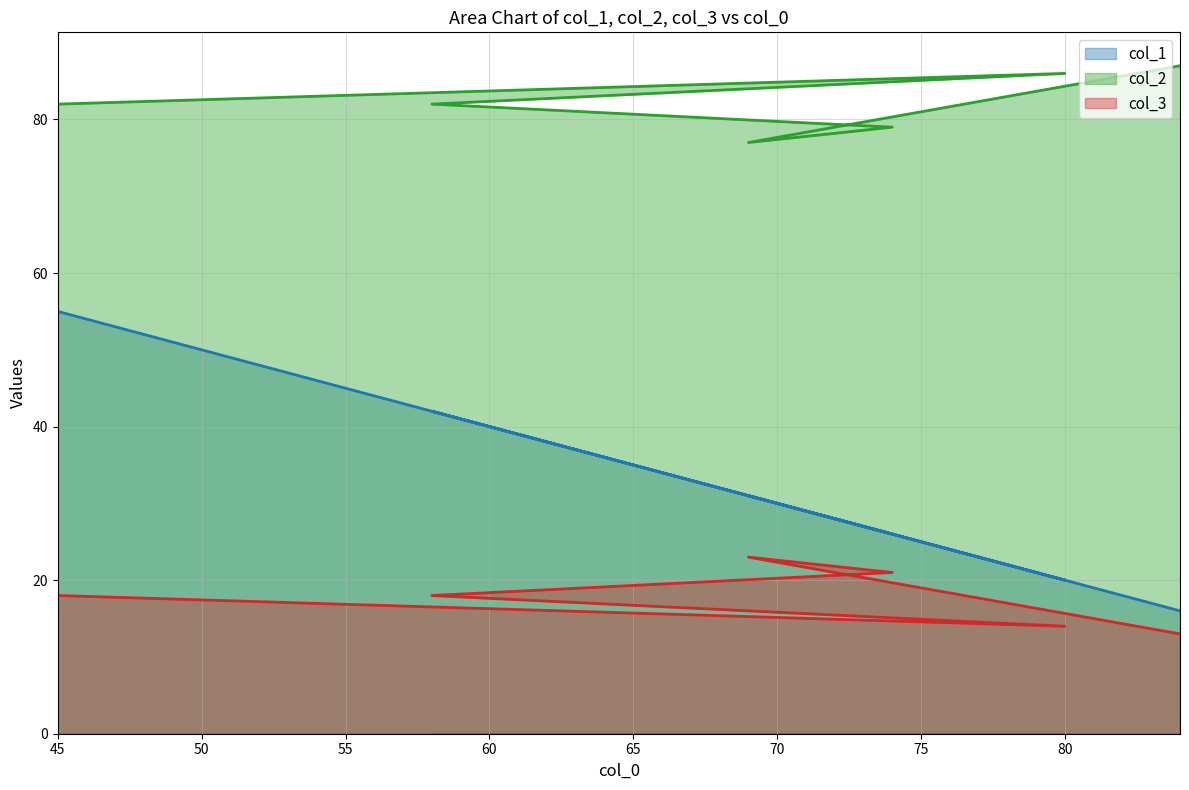

Which series has the widest spread of values?

col_1